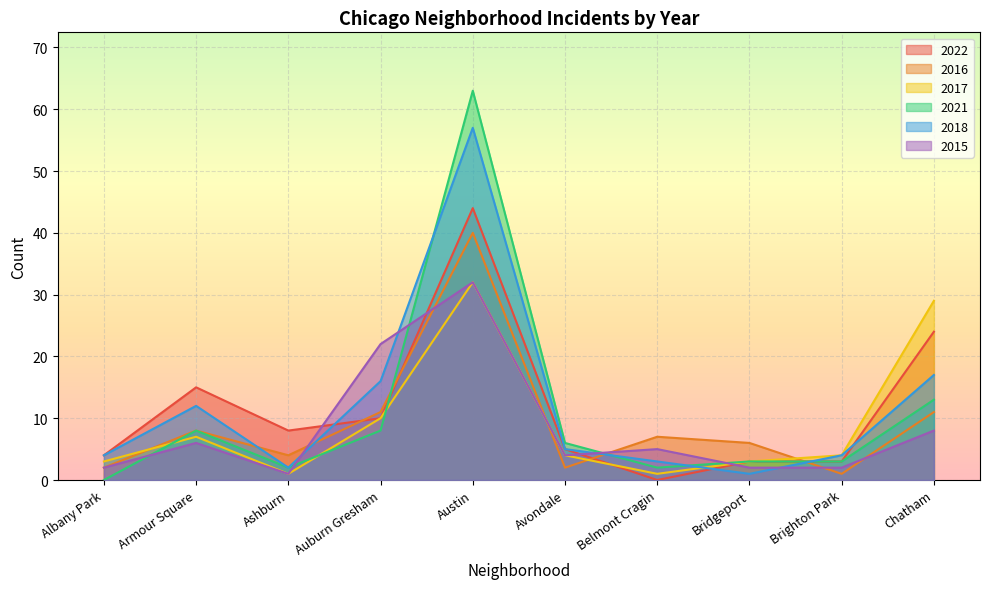

At which category does 2018 reach its first local peak?

Armour Square